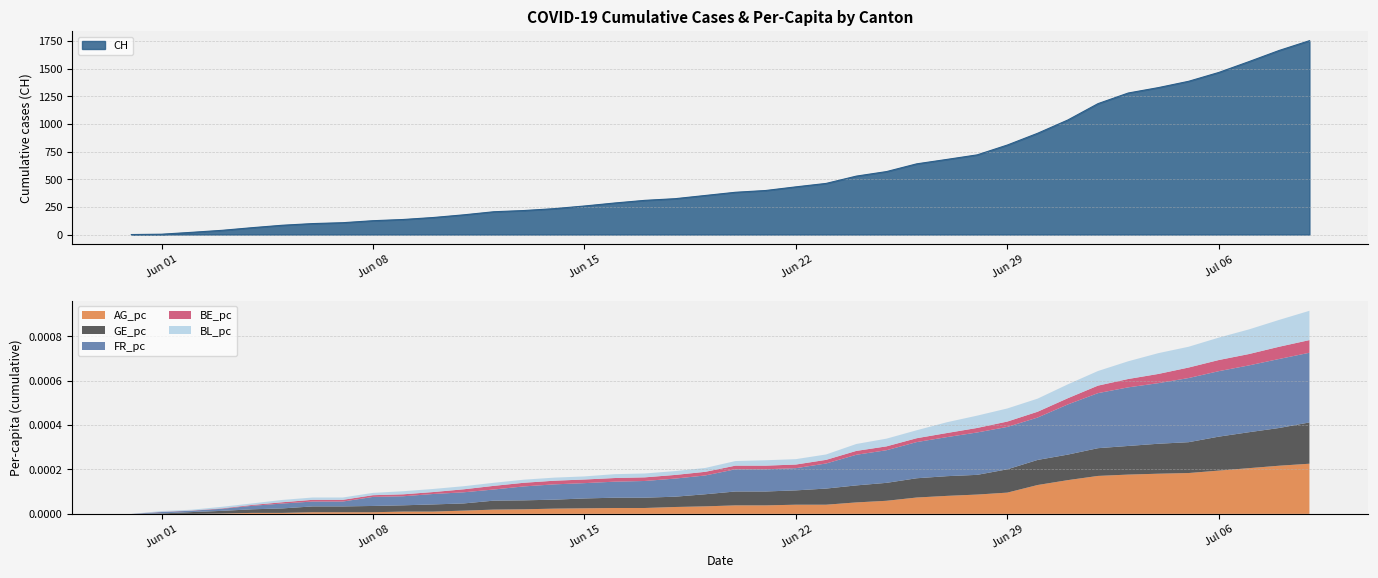

Reading left to right, extract all data points from this chart.

CH: 2020-05-31=0.0	2020-06-01=3.0	2020-06-02=20.0	2020-06-03=38.0	2020-06-04=62.0	2020-06-05=84.0	2020-06-06=99.0	2020-06-07=107.0	2020-06-08=125.0	2020-06-09=136.0	2020-06-10=154.0	2020-06-11=178.0	2020-06-12=206.0	2020-06-13=217.0	2020-06-14=234.0	2020-06-15=258.0	2020-06-16=285.0	2020-06-17=309.0	2020-06-18=324.0	2020-06-19=353.0	2020-06-20=382.0	2020-06-21=398.0	2020-06-22=431.0	2020-06-23=462.0	2020-06-24=528.0	2020-06-25=569.0	2020-06-26=639.0	2020-06-27=679.0	2020-06-28=720.0	2020-06-29=809.0	2020-06-30=915.0	2020-07-01=1035.0	2020-07-02=1183.0	2020-07-03=1279.0	2020-07-04=1328.0	2020-07-05=1385.0	2020-07-06=1465.0	2020-07-07=1563.0	2020-07-08=1664.0	2020-07-09=1752.0
AG_pc: 2020-05-31=0.0	2020-06-01=0.0	2020-06-02=0.0	2020-06-03=0.0	2020-06-04=0.0	2020-06-05=0.0	2020-06-06=0.0	2020-06-07=0.0	2020-06-08=0.0	2020-06-09=0.0	2020-06-10=0.0	2020-06-11=0.0	2020-06-12=0.0	2020-06-13=0.0	2020-06-14=0.0	2020-06-15=0.0	2020-06-16=0.0	2020-06-17=0.0	2020-06-18=0.0	2020-06-19=0.0	2020-06-20=0.0	2020-06-21=0.0	2020-06-22=0.0	2020-06-23=0.0	2020-06-24=0.0	2020-06-25=0.0	2020-06-26=0.0	2020-06-27=0.0	2020-06-28=0.0	2020-06-29=0.0	2020-06-30=0.0	2020-07-01=0.0	2020-07-02=0.0	2020-07-03=0.0	2020-07-04=0.0	2020-07-05=0.0	2020-07-06=0.0	2020-07-07=0.0	2020-07-08=0.0	2020-07-09=0.0
GE_pc: 2020-05-31=0.0	2020-06-01=0.0	2020-06-02=0.0	2020-06-03=0.0	2020-06-04=0.0	2020-06-05=0.0	2020-06-06=0.0	2020-06-07=0.0	2020-06-08=0.0	2020-06-09=0.0	2020-06-10=0.0	2020-06-11=0.0	2020-06-12=0.0	2020-06-13=0.0	2020-06-14=0.0	2020-06-15=0.0	2020-06-16=0.0	2020-06-17=0.0	2020-06-18=0.0	2020-06-19=0.0	2020-06-20=0.0	2020-06-21=0.0	2020-06-22=0.0	2020-06-23=0.0	2020-06-24=0.0	2020-06-25=0.0	2020-06-26=0.0	2020-06-27=0.0	2020-06-28=0.0	2020-06-29=0.0	2020-06-30=0.0	2020-07-01=0.0	2020-07-02=0.0	2020-07-03=0.0	2020-07-04=0.0	2020-07-05=0.0	2020-07-06=0.0	2020-07-07=0.0	2020-07-08=0.0	2020-07-09=0.0
FR_pc: 2020-05-31=0.0	2020-06-01=0.0	2020-06-02=0.0	2020-06-03=0.0	2020-06-04=0.0	2020-06-05=0.0	2020-06-06=0.0	2020-06-07=0.0	2020-06-08=0.0	2020-06-09=0.0	2020-06-10=0.0	2020-06-11=0.0	2020-06-12=0.0	2020-06-13=0.0	2020-06-14=0.0	2020-06-15=0.0	2020-06-16=0.0	2020-06-17=0.0	2020-06-18=0.0	2020-06-19=0.0	2020-06-20=0.0	2020-06-21=0.0	2020-06-22=0.0	2020-06-23=0.0	2020-06-24=0.0	2020-06-25=0.0	2020-06-26=0.0	2020-06-27=0.0	2020-06-28=0.0	2020-06-29=0.0	2020-06-30=0.0	2020-07-01=0.0	2020-07-02=0.0	2020-07-03=0.0	2020-07-04=0.0	2020-07-05=0.0	2020-07-06=0.0	2020-07-07=0.0	2020-07-08=0.0	2020-07-09=0.0
BE_pc: 2020-05-31=0.0	2020-06-01=0.0	2020-06-02=0.0	2020-06-03=0.0	2020-06-04=0.0	2020-06-05=0.0	2020-06-06=0.0	2020-06-07=0.0	2020-06-08=0.0	2020-06-09=0.0	2020-06-10=0.0	2020-06-11=0.0	2020-06-12=0.0	2020-06-13=0.0	2020-06-14=0.0	2020-06-15=0.0	2020-06-16=0.0	2020-06-17=0.0	2020-06-18=0.0	2020-06-19=0.0	2020-06-20=0.0	2020-06-21=0.0	2020-06-22=0.0	2020-06-23=0.0	2020-06-24=0.0	2020-06-25=0.0	2020-06-26=0.0	2020-06-27=0.0	2020-06-28=0.0	2020-06-29=0.0	2020-06-30=0.0	2020-07-01=0.0	2020-07-02=0.0	2020-07-03=0.0	2020-07-04=0.0	2020-07-05=0.0	2020-07-06=0.0	2020-07-07=0.0	2020-07-08=0.0	2020-07-09=0.0
BL_pc: 2020-05-31=0.0	2020-06-01=0.0	2020-06-02=0.0	2020-06-03=0.0	2020-06-04=0.0	2020-06-05=0.0	2020-06-06=0.0	2020-06-07=0.0	2020-06-08=0.0	2020-06-09=0.0	2020-06-10=0.0	2020-06-11=0.0	2020-06-12=0.0	2020-06-13=0.0	2020-06-14=0.0	2020-06-15=0.0	2020-06-16=0.0	2020-06-17=0.0	2020-06-18=0.0	2020-06-19=0.0	2020-06-20=0.0	2020-06-21=0.0	2020-06-22=0.0	2020-06-23=0.0	2020-06-24=0.0	2020-06-25=0.0	2020-06-26=0.0	2020-06-27=0.0	2020-06-28=0.0	2020-06-29=0.0	2020-06-30=0.0	2020-07-01=0.0	2020-07-02=0.0	2020-07-03=0.0	2020-07-04=0.0	2020-07-05=0.0	2020-07-06=0.0	2020-07-07=0.0	2020-07-08=0.0	2020-07-09=0.0